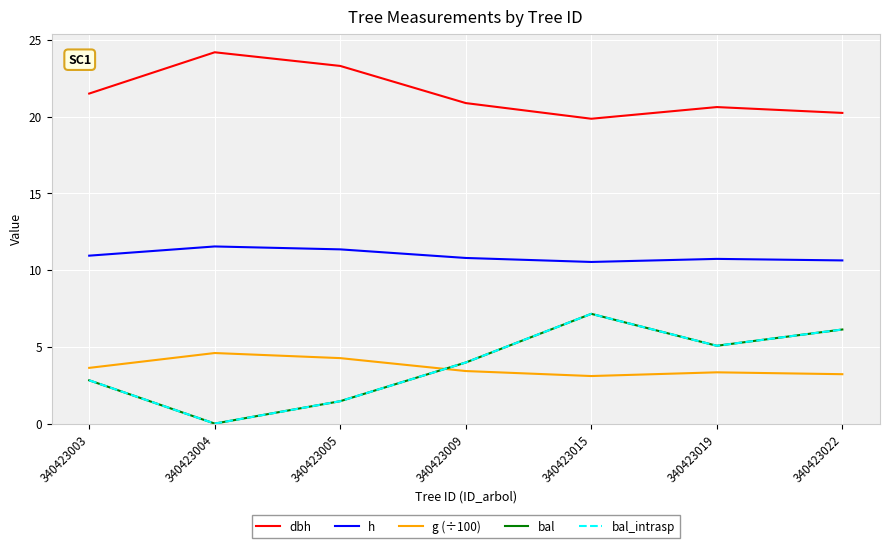

Which has a higher value, 340423015 or 340423022?

340423022